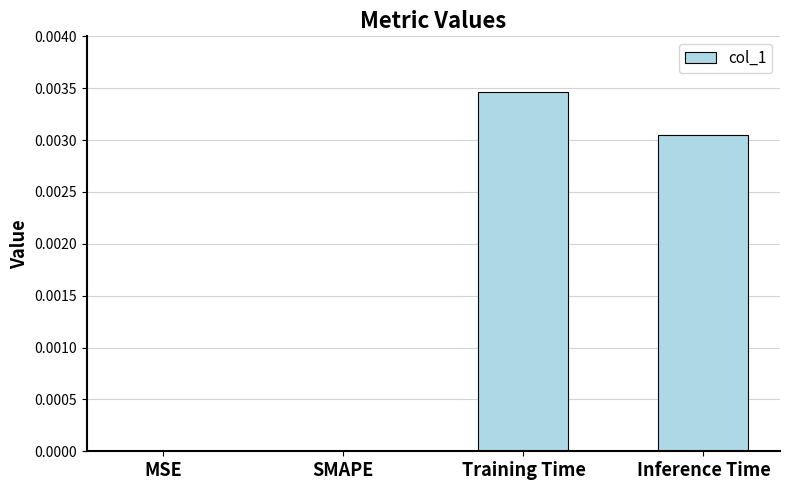

At which category does the chart reach its peak across all series?

Training Time